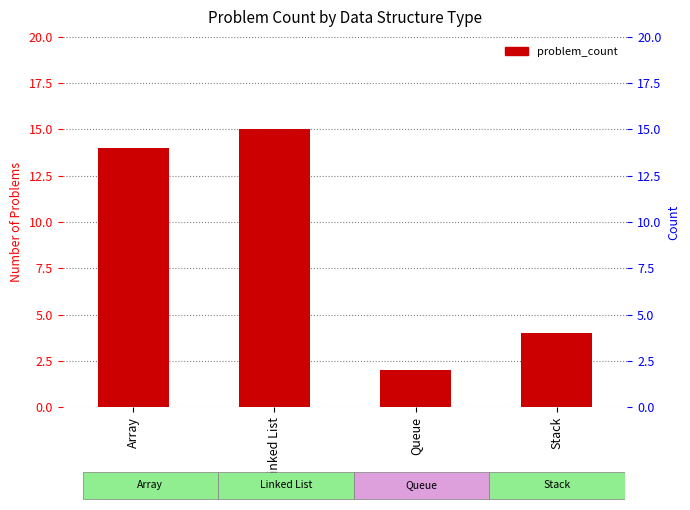

Is it true that the value at Queue is 1?

False